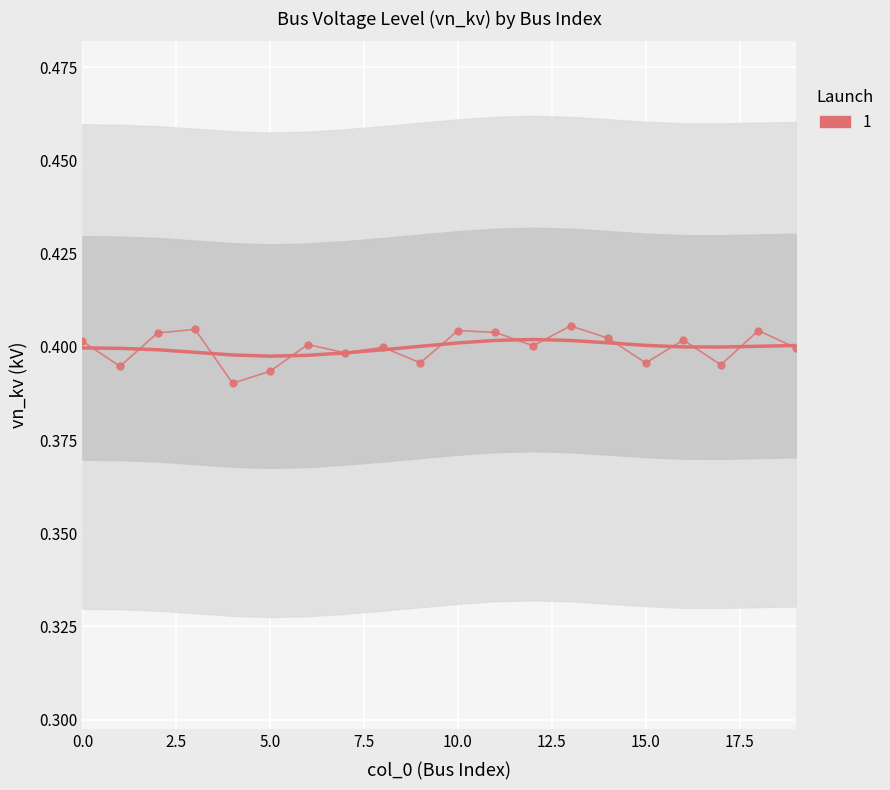

How many interior local peaks (higher than both neighbors) does the data have?

7